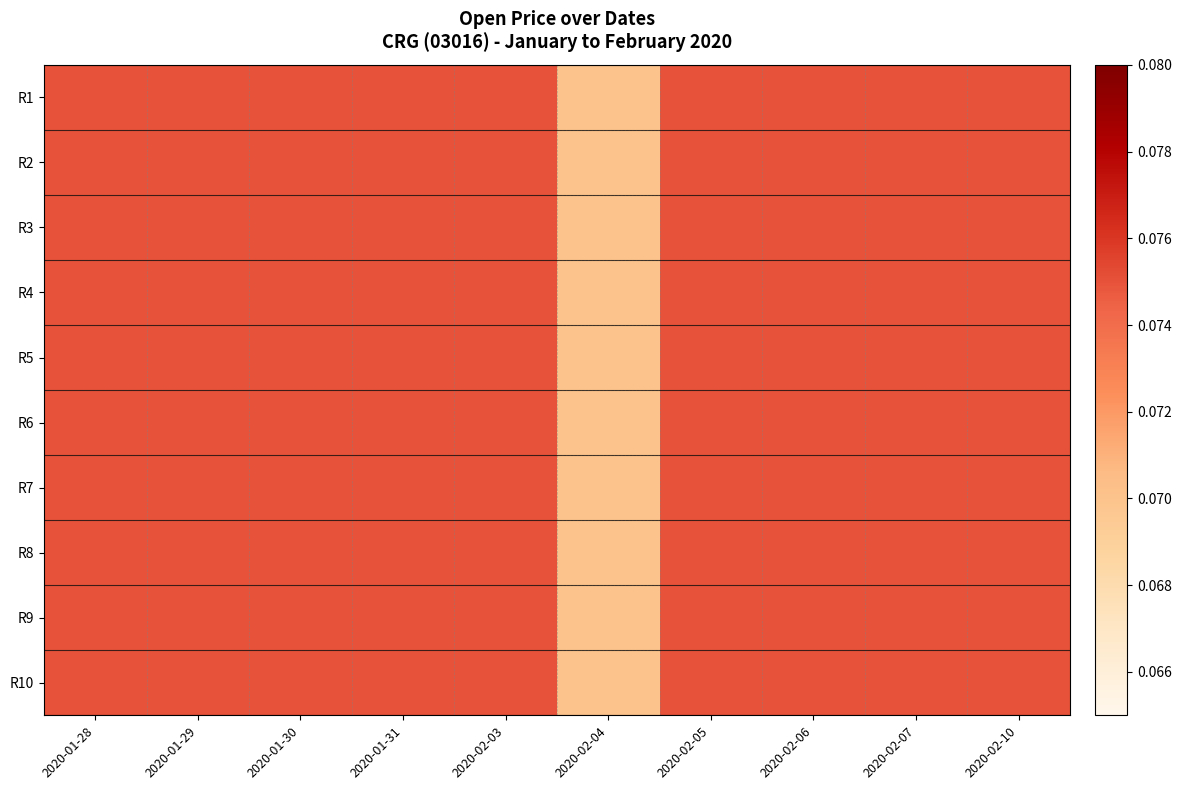

Reading right to left, transcribe all the data shown in this chart.

R1: 2020-02-10=0.1	2020-02-07=0.1	2020-02-06=0.1	2020-02-05=0.1	2020-02-04=0.1	2020-02-03=0.1	2020-01-31=0.1	2020-01-30=0.1	2020-01-29=0.1	2020-01-28=0.1
R2: 2020-02-10=0.1	2020-02-07=0.1	2020-02-06=0.1	2020-02-05=0.1	2020-02-04=0.1	2020-02-03=0.1	2020-01-31=0.1	2020-01-30=0.1	2020-01-29=0.1	2020-01-28=0.1
R3: 2020-02-10=0.1	2020-02-07=0.1	2020-02-06=0.1	2020-02-05=0.1	2020-02-04=0.1	2020-02-03=0.1	2020-01-31=0.1	2020-01-30=0.1	2020-01-29=0.1	2020-01-28=0.1
R4: 2020-02-10=0.1	2020-02-07=0.1	2020-02-06=0.1	2020-02-05=0.1	2020-02-04=0.1	2020-02-03=0.1	2020-01-31=0.1	2020-01-30=0.1	2020-01-29=0.1	2020-01-28=0.1
R5: 2020-02-10=0.1	2020-02-07=0.1	2020-02-06=0.1	2020-02-05=0.1	2020-02-04=0.1	2020-02-03=0.1	2020-01-31=0.1	2020-01-30=0.1	2020-01-29=0.1	2020-01-28=0.1
R6: 2020-02-10=0.1	2020-02-07=0.1	2020-02-06=0.1	2020-02-05=0.1	2020-02-04=0.1	2020-02-03=0.1	2020-01-31=0.1	2020-01-30=0.1	2020-01-29=0.1	2020-01-28=0.1
R7: 2020-02-10=0.1	2020-02-07=0.1	2020-02-06=0.1	2020-02-05=0.1	2020-02-04=0.1	2020-02-03=0.1	2020-01-31=0.1	2020-01-30=0.1	2020-01-29=0.1	2020-01-28=0.1
R8: 2020-02-10=0.1	2020-02-07=0.1	2020-02-06=0.1	2020-02-05=0.1	2020-02-04=0.1	2020-02-03=0.1	2020-01-31=0.1	2020-01-30=0.1	2020-01-29=0.1	2020-01-28=0.1
R9: 2020-02-10=0.1	2020-02-07=0.1	2020-02-06=0.1	2020-02-05=0.1	2020-02-04=0.1	2020-02-03=0.1	2020-01-31=0.1	2020-01-30=0.1	2020-01-29=0.1	2020-01-28=0.1
R10: 2020-02-10=0.1	2020-02-07=0.1	2020-02-06=0.1	2020-02-05=0.1	2020-02-04=0.1	2020-02-03=0.1	2020-01-31=0.1	2020-01-30=0.1	2020-01-29=0.1	2020-01-28=0.1